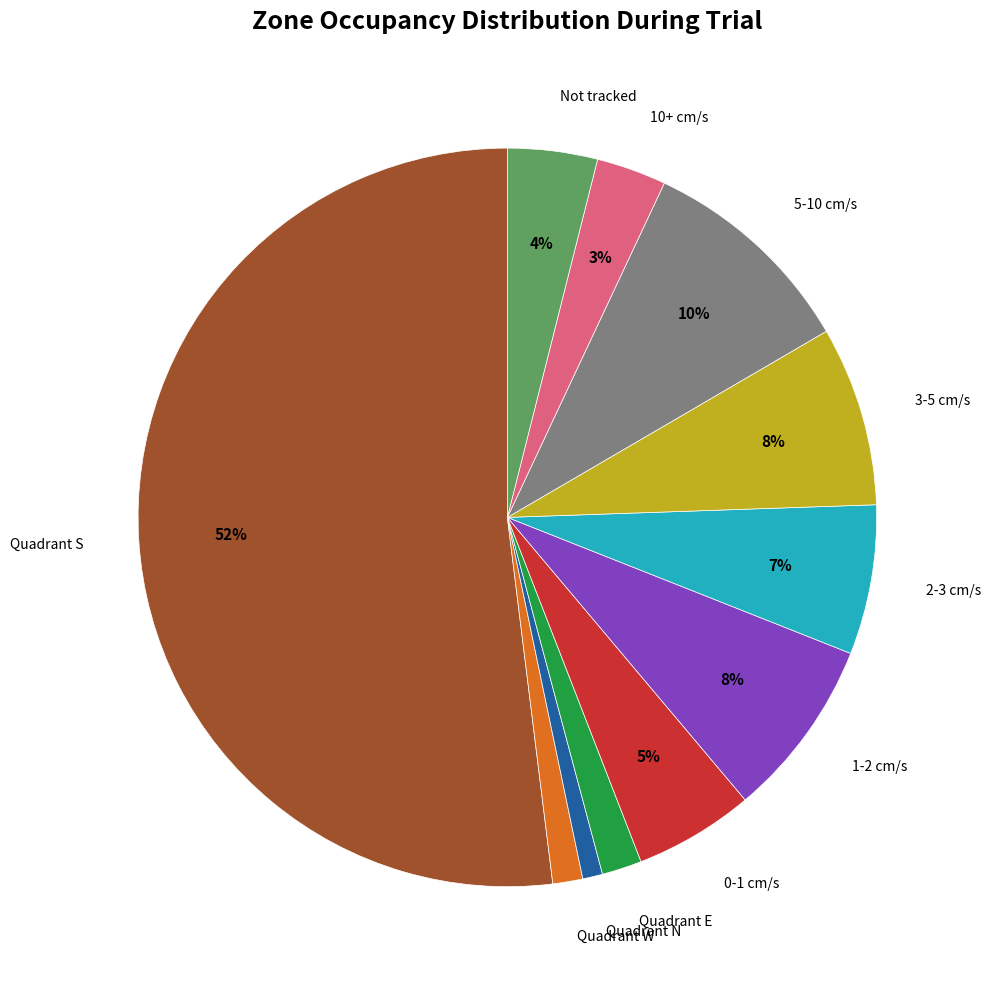

To the nearest percent, what is the average slice percentage?

9%